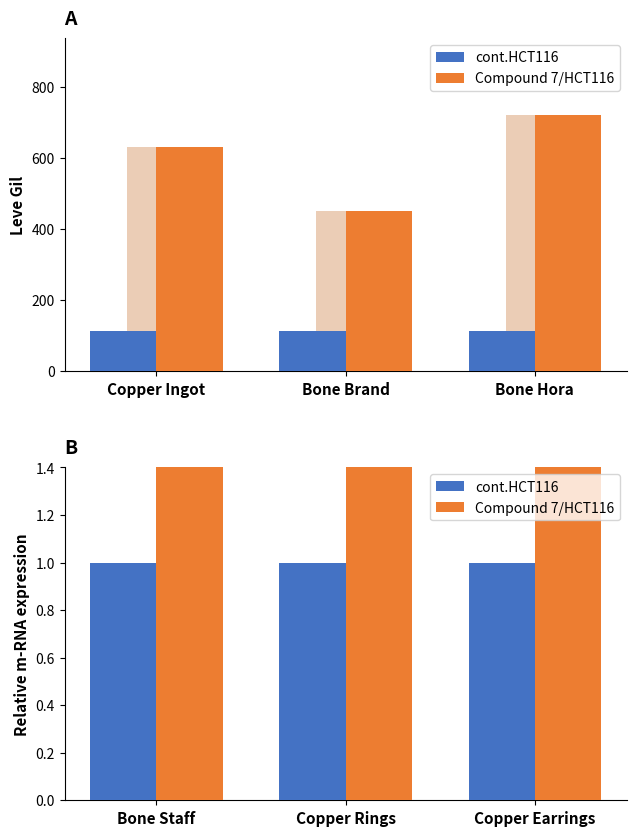

Rank the series at Copper Rings from highest to lowest value.

Compound 7/HCT116, cont.HCT116